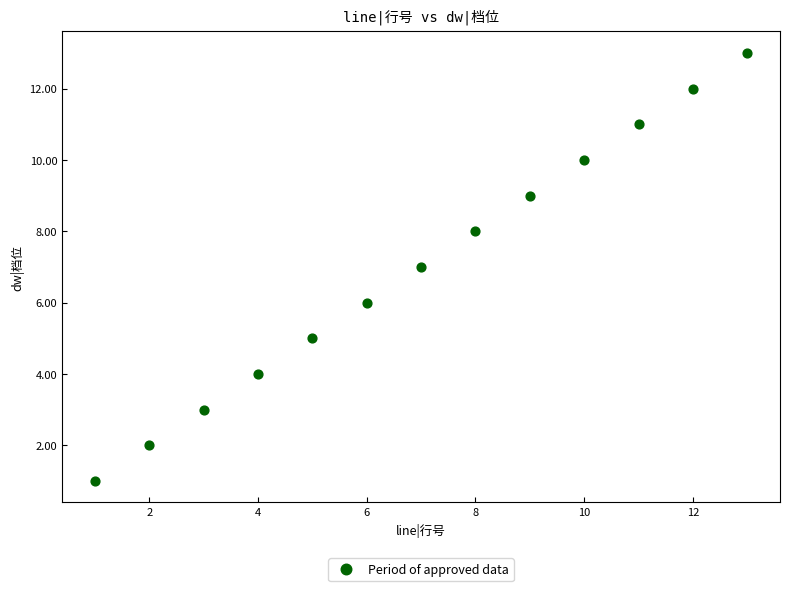

What is the range of Y values (max minus min)?

12